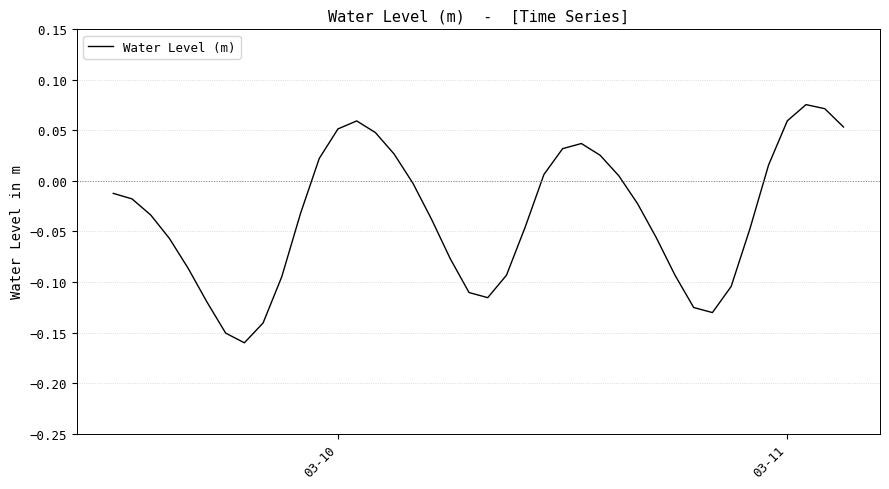

How many lines are shown in the chart?

1